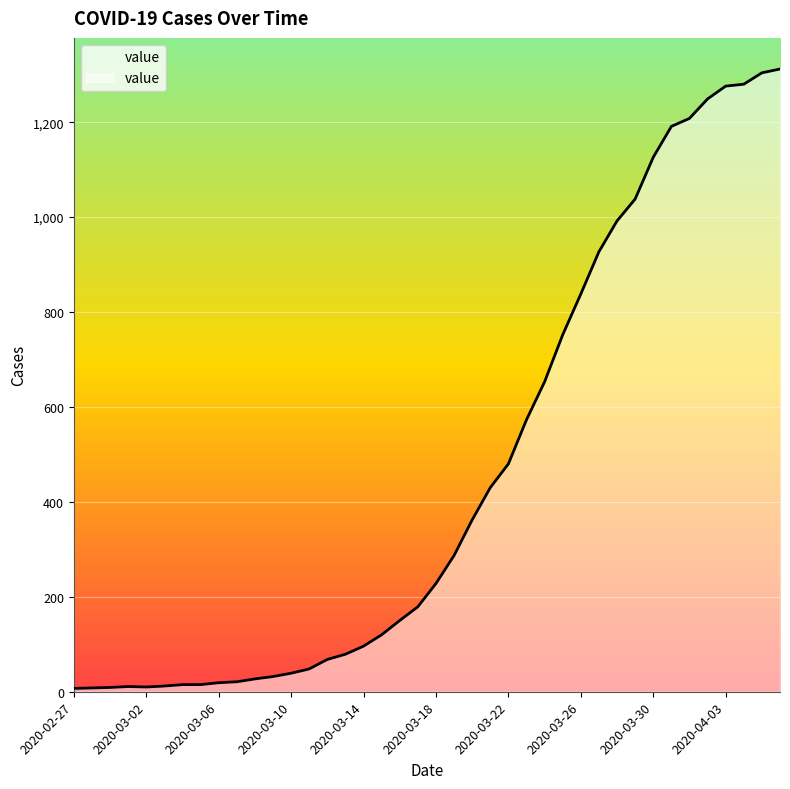

What is the difference between the maximum and minimum values?

1305